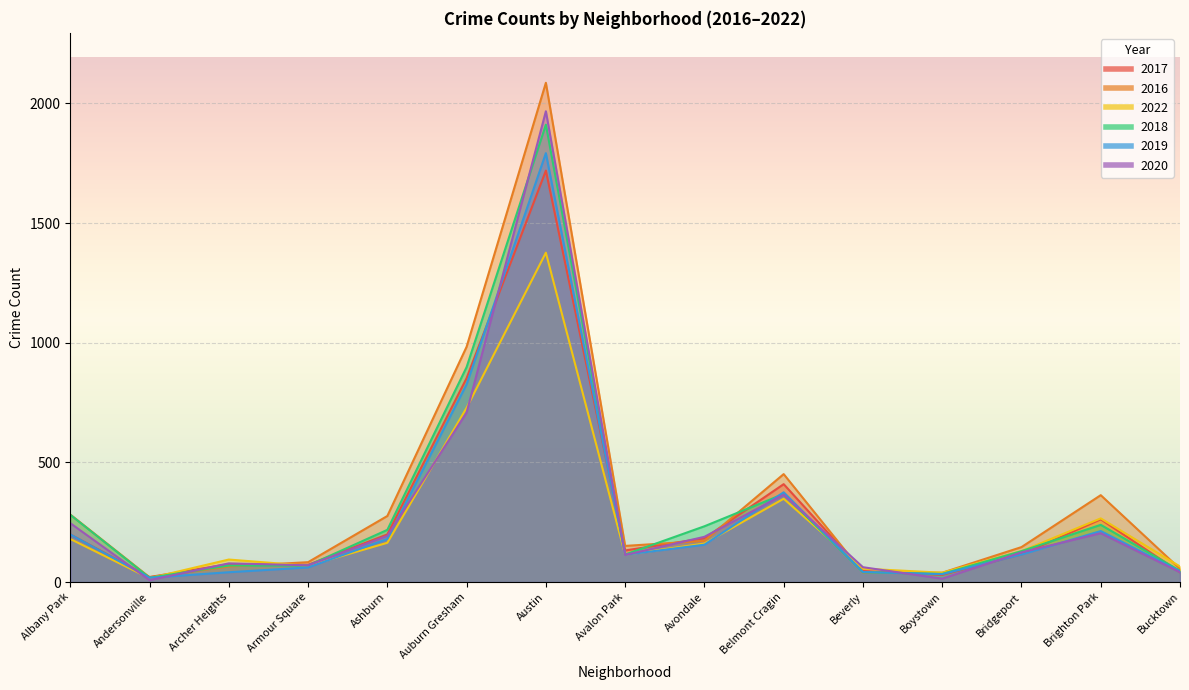

How many series are shown in this chart?

6